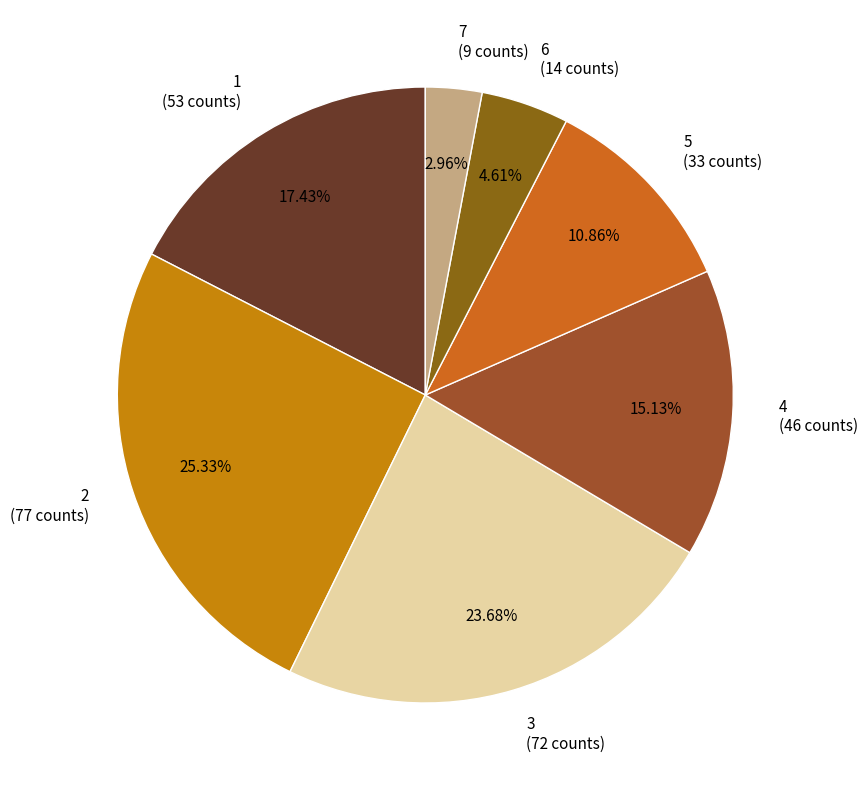

How many slices are in this pie chart?

7